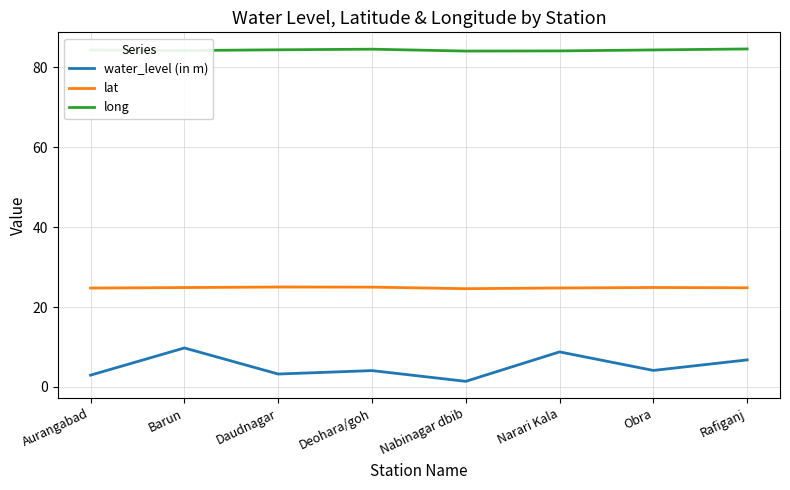

What is the spread (max minus min) of values at Aurangabad?

81.4